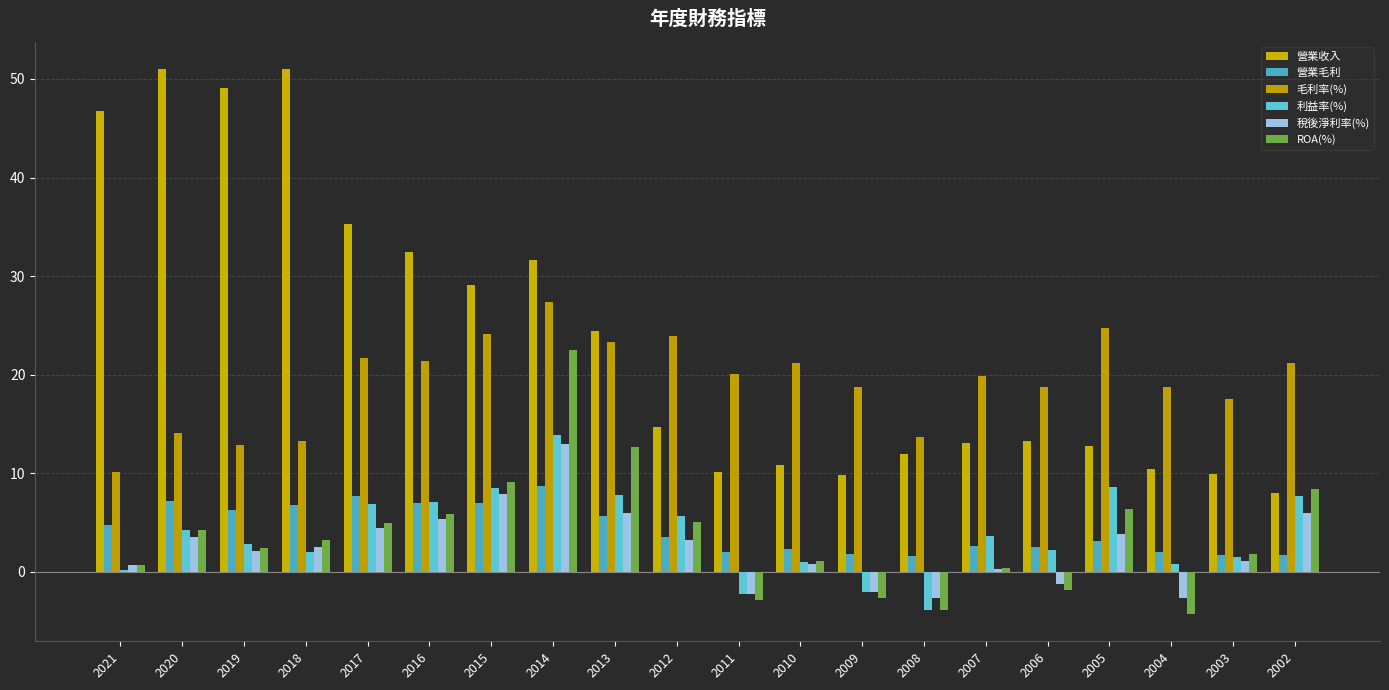

Where does the 營業毛利 series first go above 3?

2021